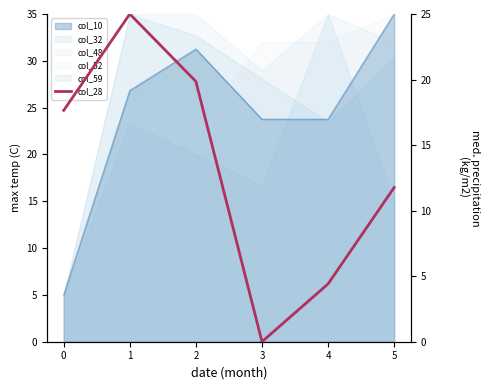

How many interior local peaks (higher than both neighbors) does the data have?

1